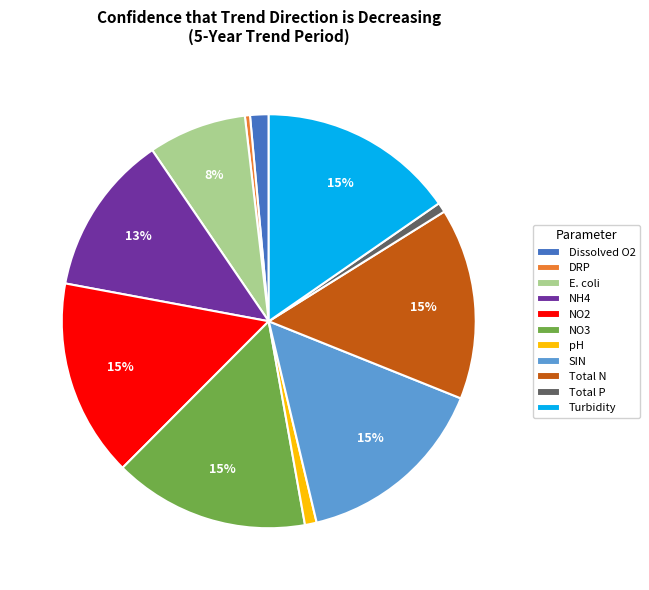

Is E. coli the majority of the pie?

No